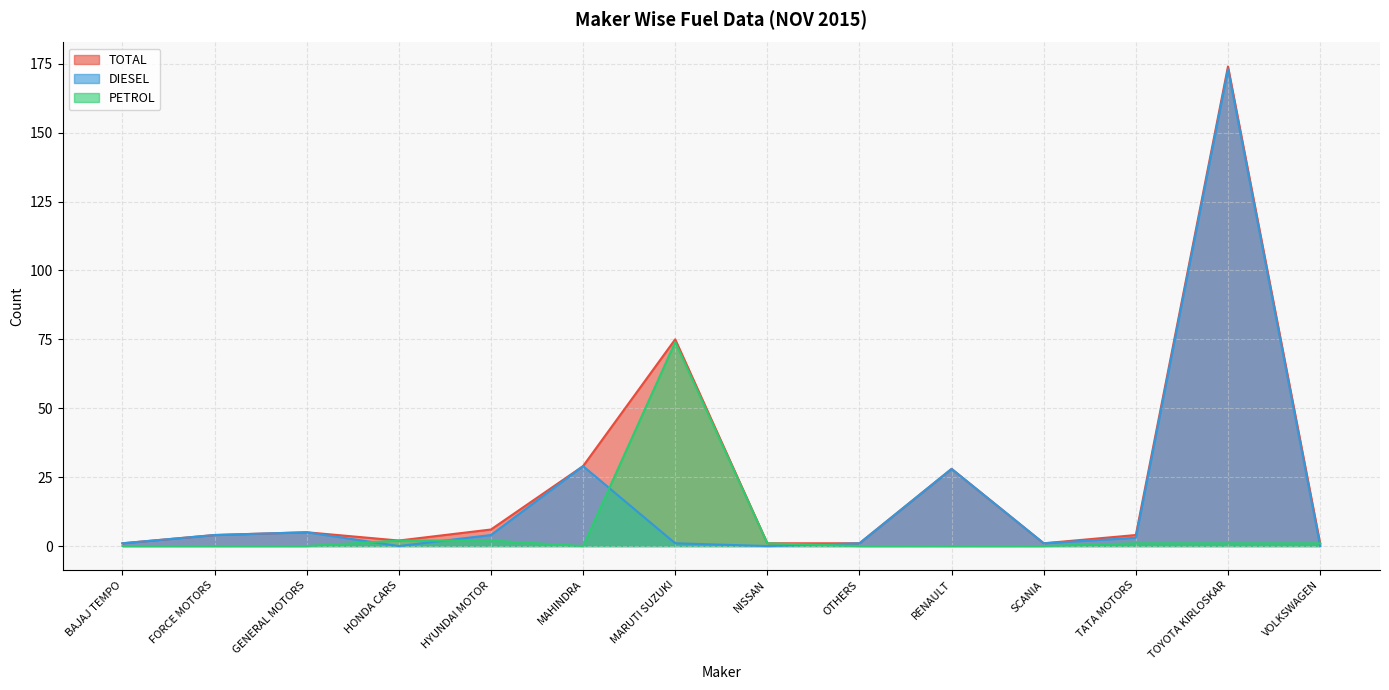

What is the value of the TOTAL point at the 14th from the left?

1